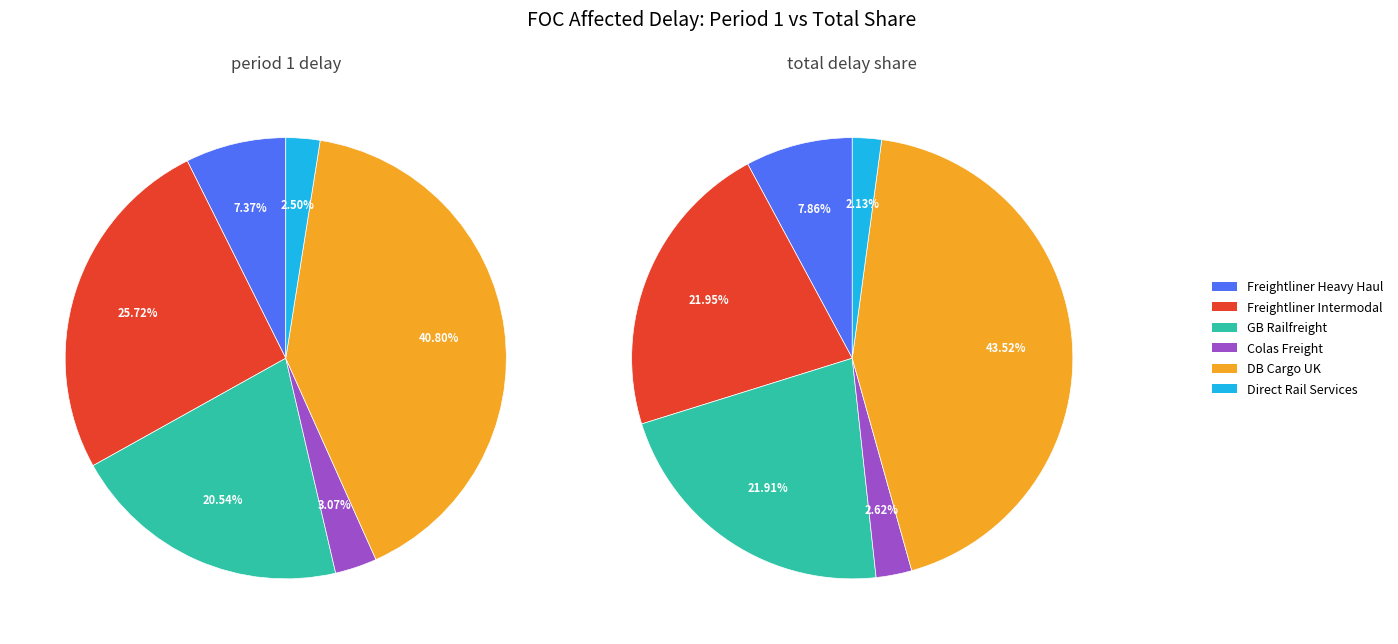

How many segments does this pie chart have?

6